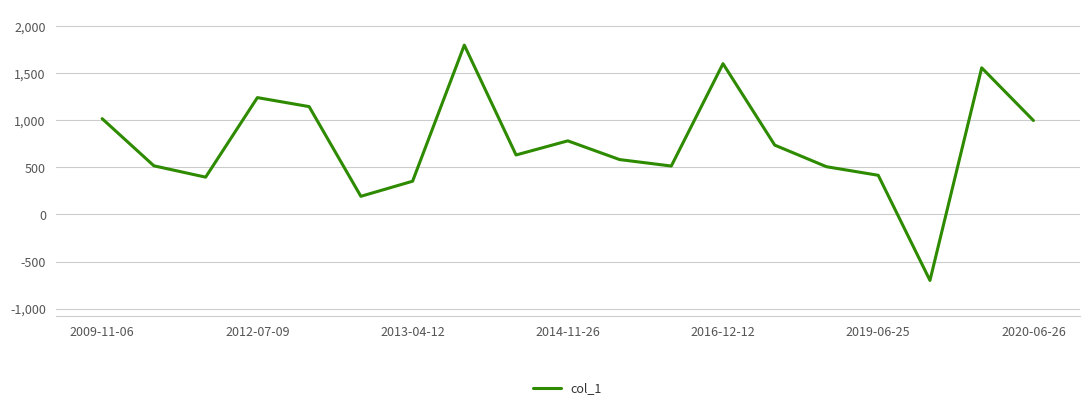

What is the maximum value shown in the chart?

1800.2